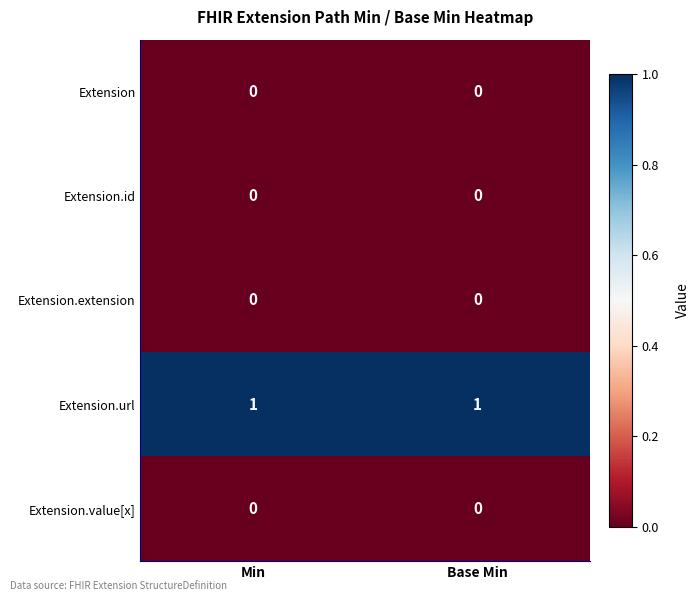

The value of Extension.value[x] at Min is 0. True or false?

True